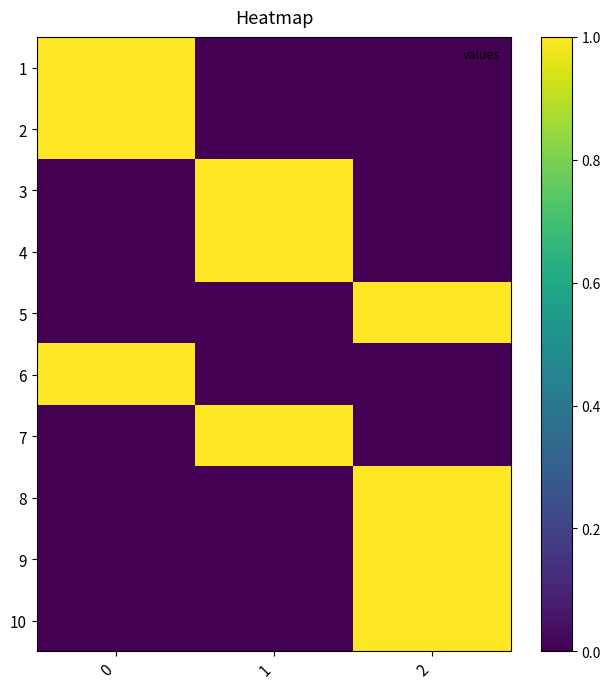

Which series has the largest range (max minus min)?

1